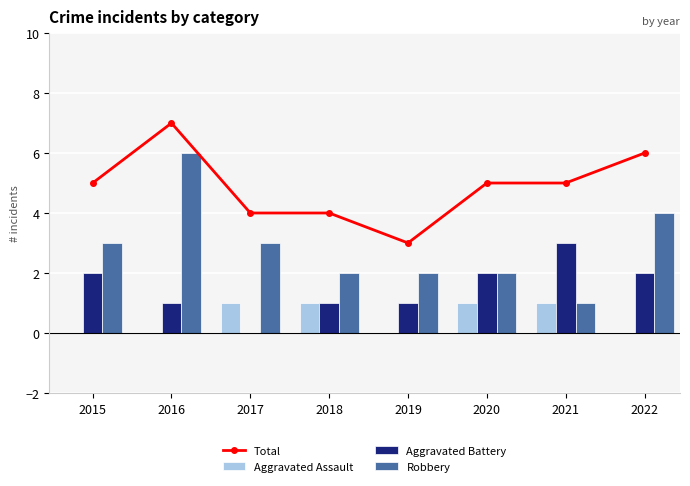

Which label corresponds to the smallest value in the chart?

2015